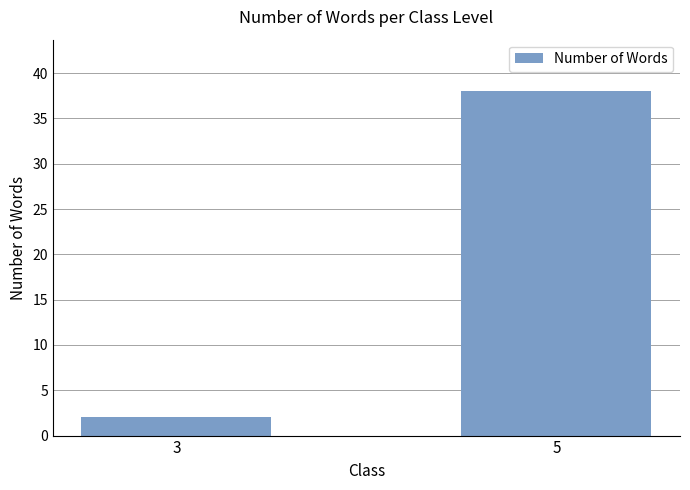

Reading right to left, list all the values displayed in this chart.

5=38	3=2